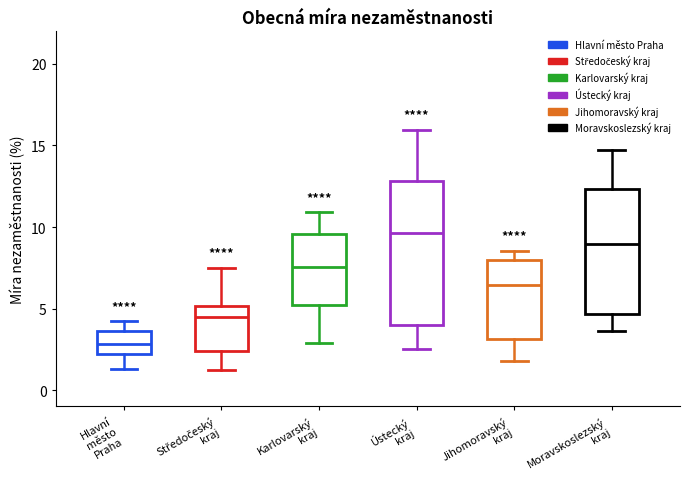

Reading left to right, read every box against the y-axis: the position of its median line, the range the box covers, and the ends of its whiskers. The values are not printed on the chart, so give them approximately, as read against the axis.

Hlavní město Praha: median 3.0, box 2.0 to 3.5, whiskers 1.5 to 4.0
Středočeský kraj: median 4.5, box 2.5 to 5.0, whiskers 1.0 to 7.5
Karlovarský kraj: median 7.5, box 5.0 to 9.5, whiskers 3.0 to 11.0
Ústecký kraj: median 9.5, box 4.0 to 13.0, whiskers 2.5 to 16.0
Jihomoravský kraj: median 6.5, box 3.0 to 8.0, whiskers 2.0 to 8.5
Moravskoslezský kraj: median 9.0, box 4.5 to 12.5, whiskers 3.5 to 14.5